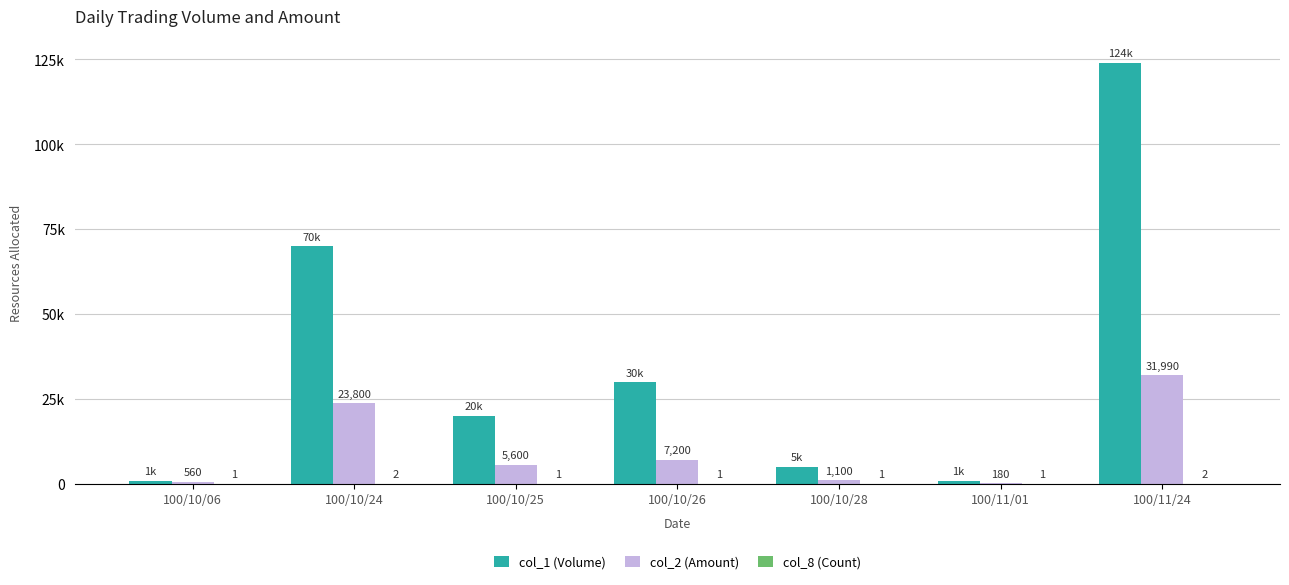

Reading left to right, extract all data points from this chart.

col_1 (Volume): 100/10/06=1000	100/10/24=70000	100/10/25=20000	100/10/26=30000	100/10/28=5000	100/11/01=1000	100/11/24=124000
col_2 (Amount): 100/10/06=560	100/10/24=23800	100/10/25=5600	100/10/26=7200	100/10/28=1100	100/11/01=180	100/11/24=31990
col_8 (Count): 100/10/06=1	100/10/24=2	100/10/25=1	100/10/26=1	100/10/28=1	100/11/01=1	100/11/24=2